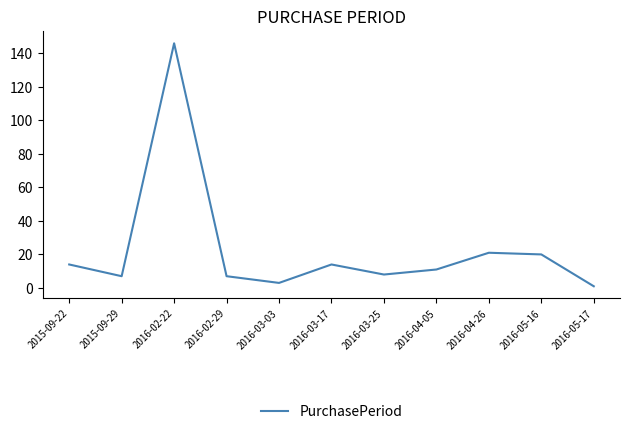

What is the average value?

23